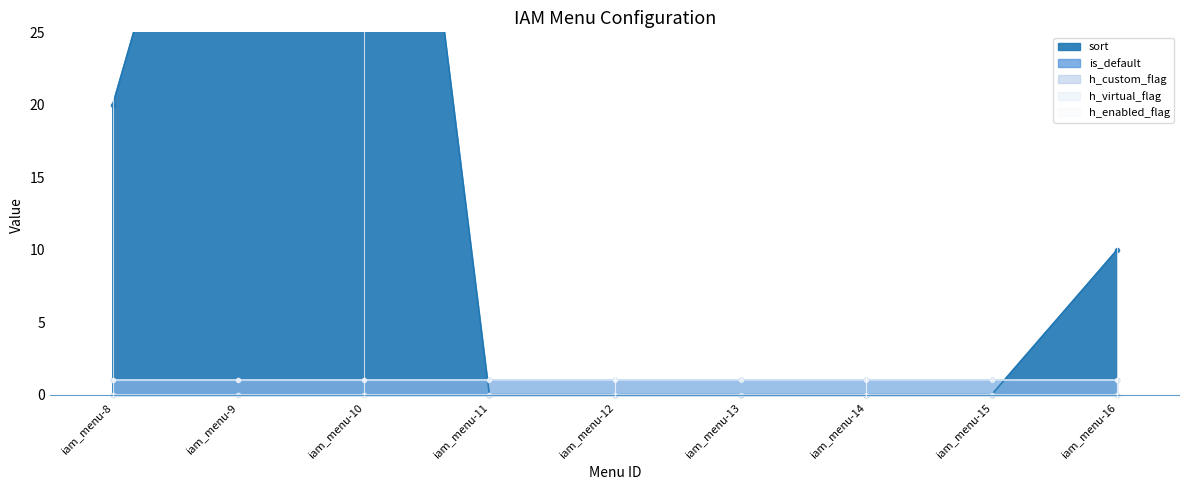

Count the number of data series in this chart.

5